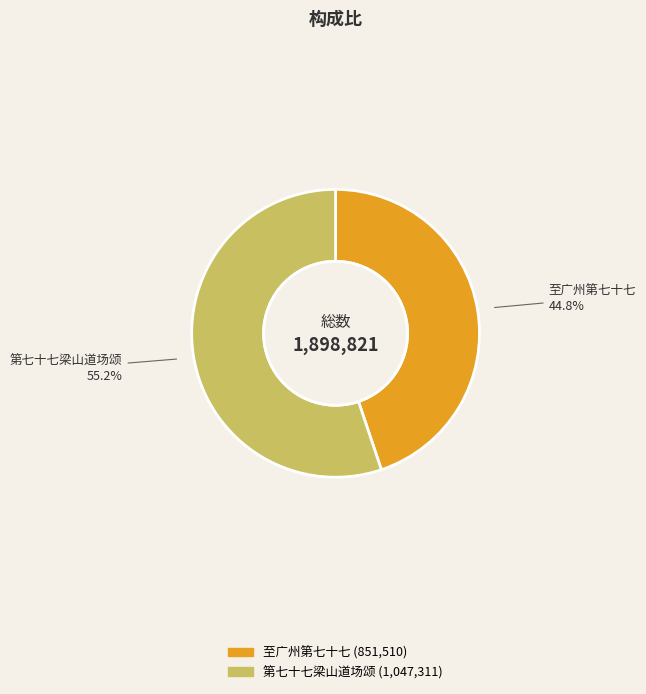

Approximately how many times larger is the value at 至广州第七十七 compared to 第七十七梁山道场颂?

0.8